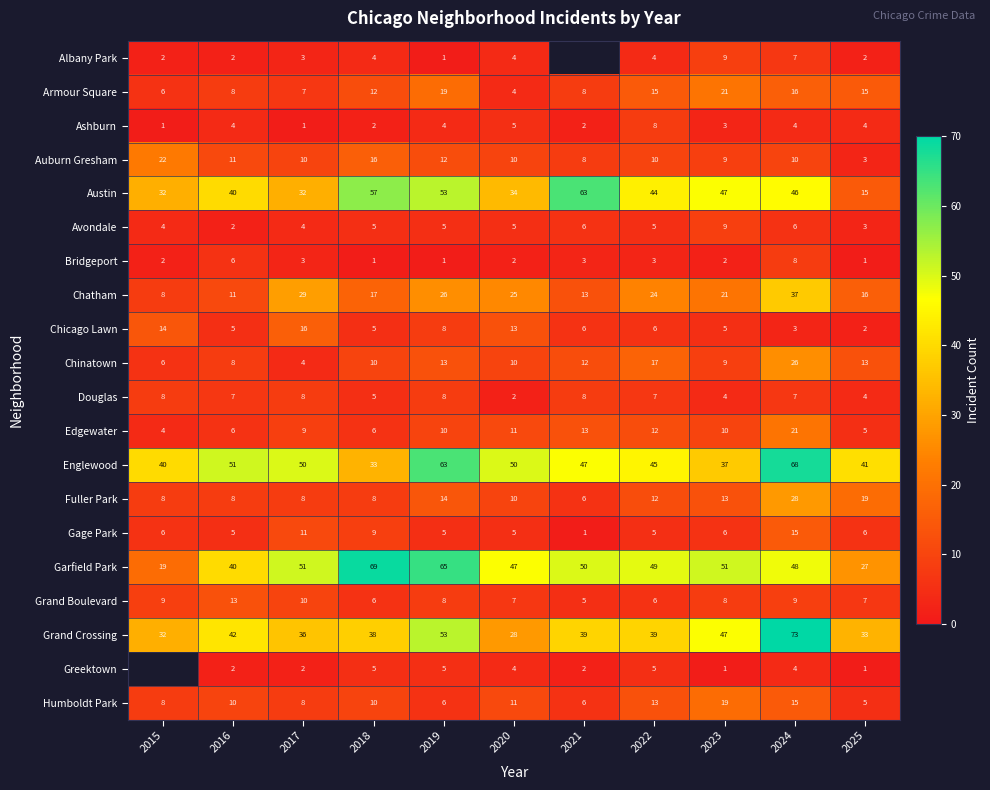

What is the sum of the Armour Square values at 2023 and 2022?

36